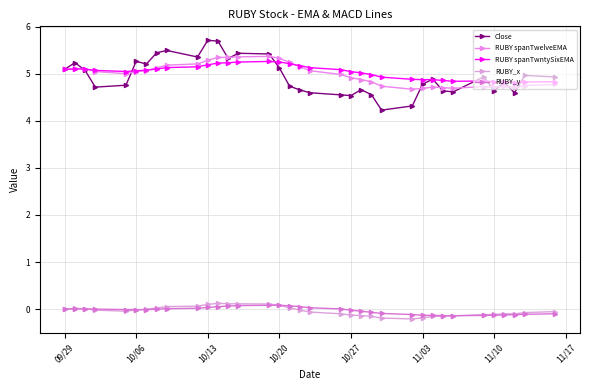

Which series has the largest total across all categories?

RUBY spanTwntySixEMA